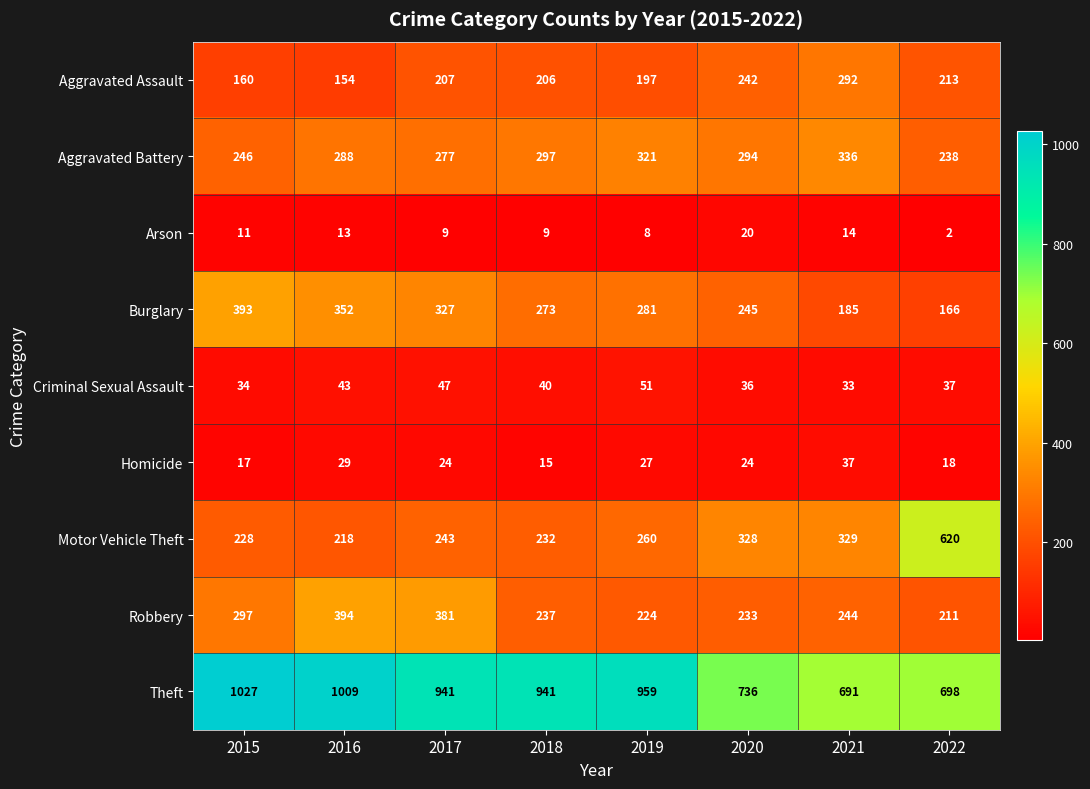

What is the total value across all series at 2022?

2203